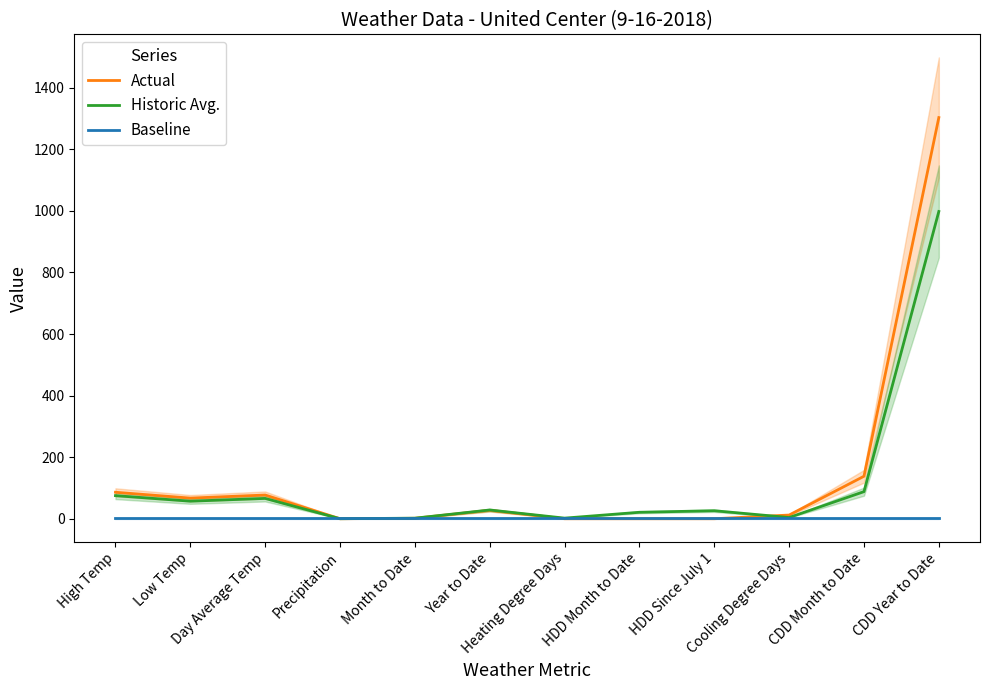

Rank the series by their average value, from highest to lowest.

Actual, Historic Avg., Baseline